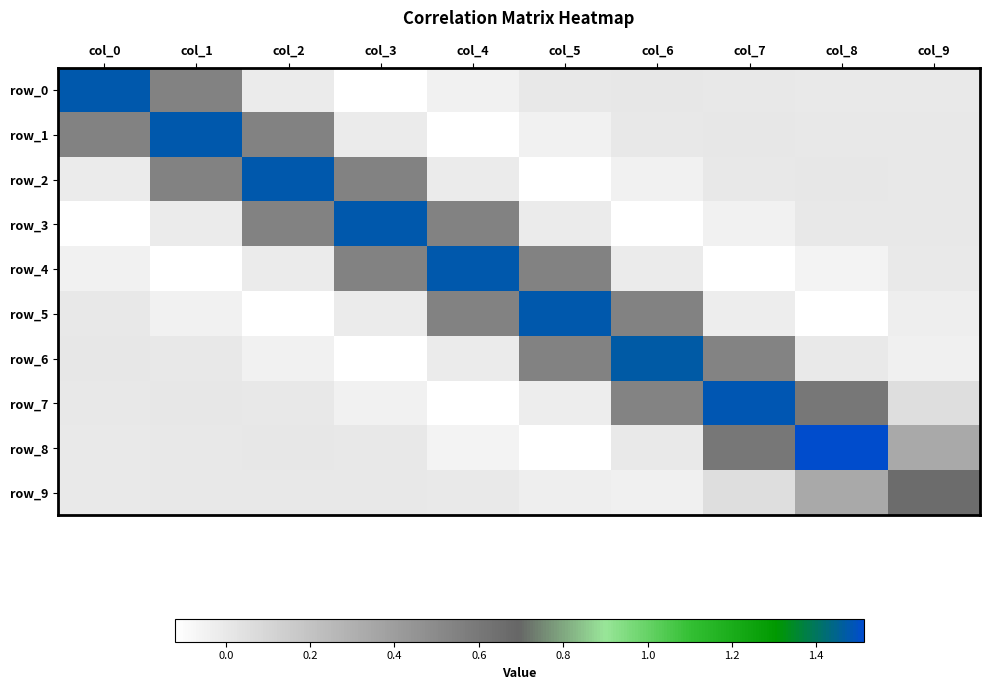

Which series changed the most between col_2 and col_9?

row_2